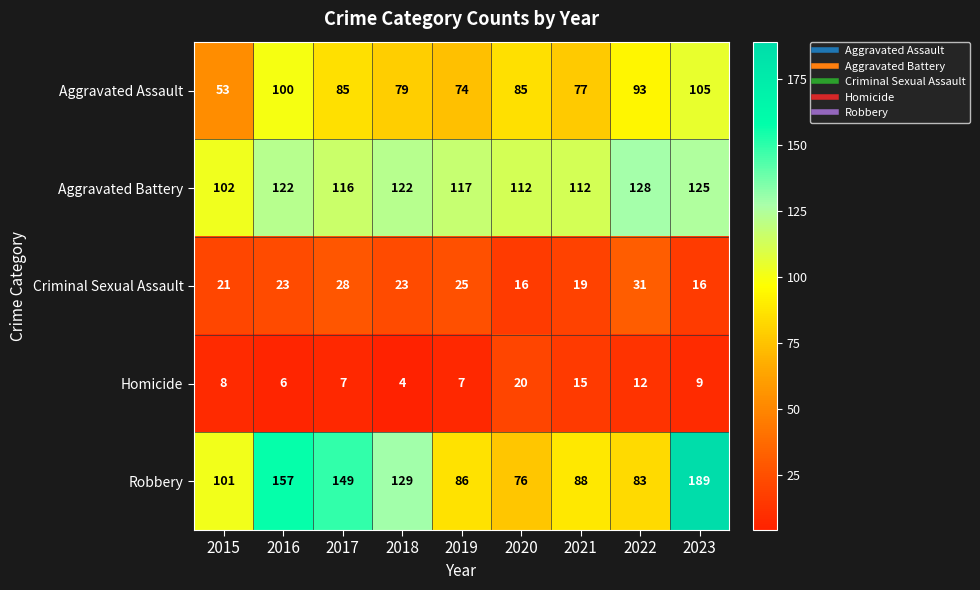

Count the Aggravated Battery values in the range 112 to 122.

6